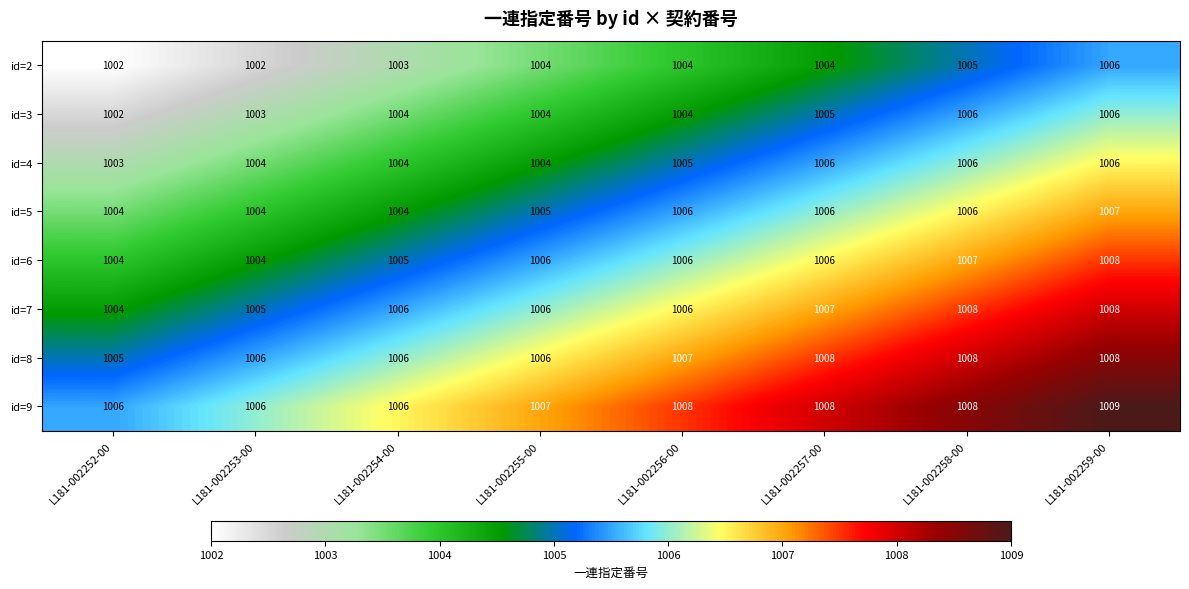

What is the total value across all series at L181-002256-00?

8046